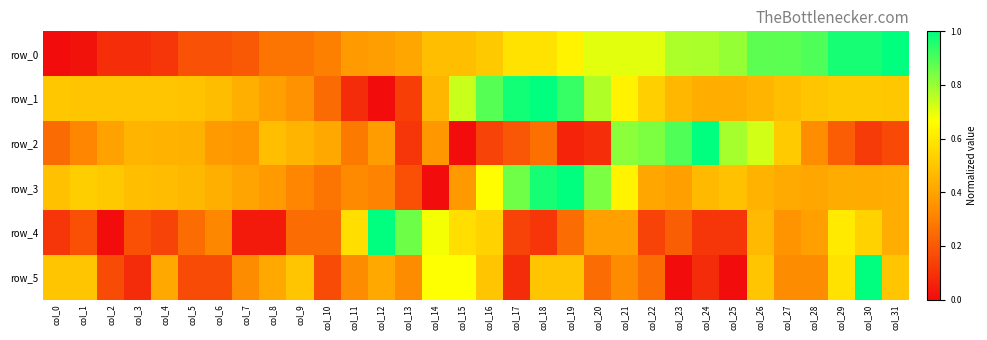

What is the total value across all series at col_21?

3.5